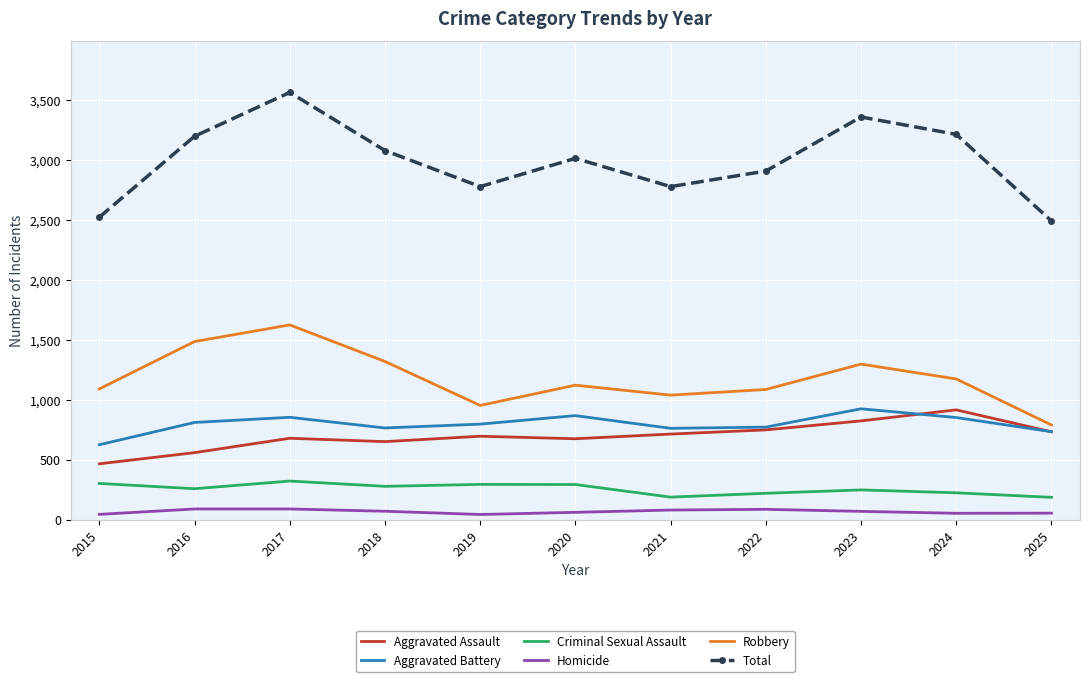

What is the maximum value shown in the chart?

3564